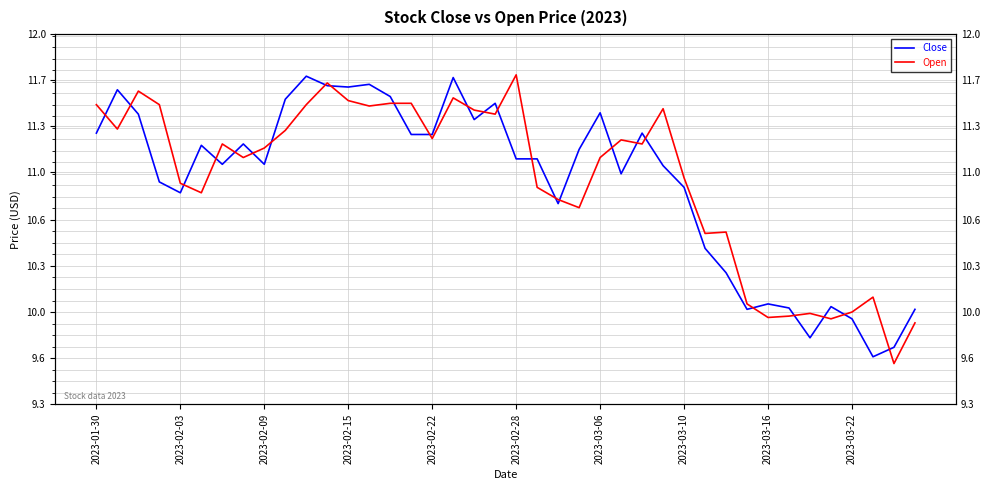

At how many categories does at least one series exceed 10?

34